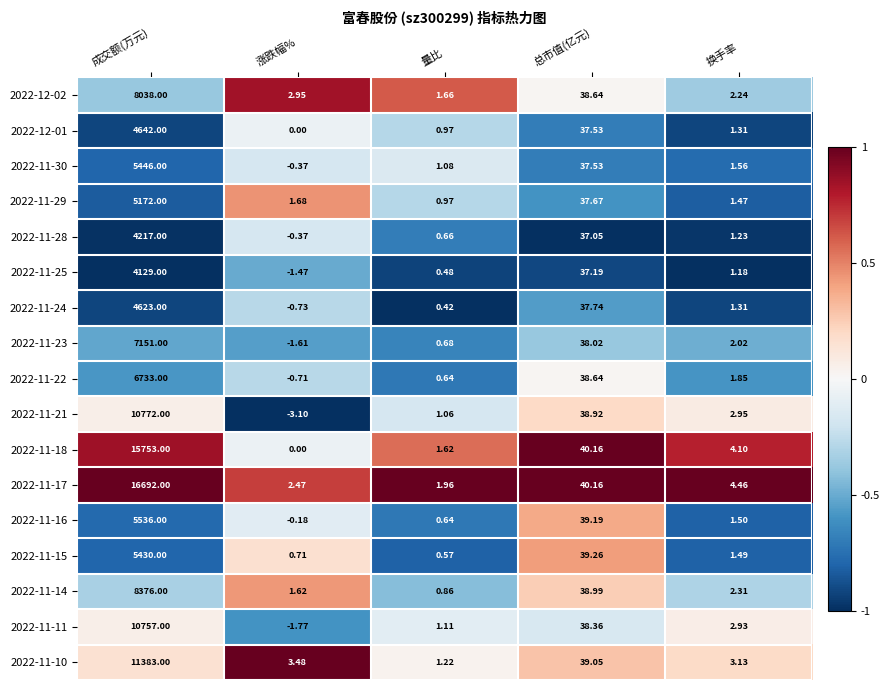

At which label does 2022-11-11 reach its minimum?

涨跌幅%